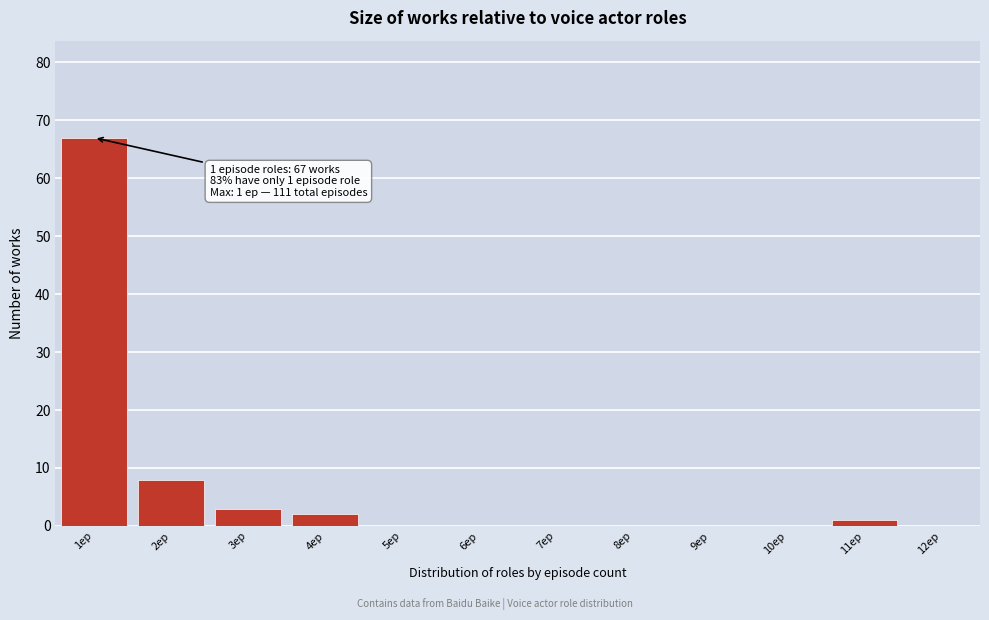

Reading left to right, extract all data points from this chart.

1ep=67	2ep=8	3ep=3	4ep=2	5ep=0	6ep=0	7ep=0	8ep=0	9ep=0	10ep=0	11ep=1	12ep=0